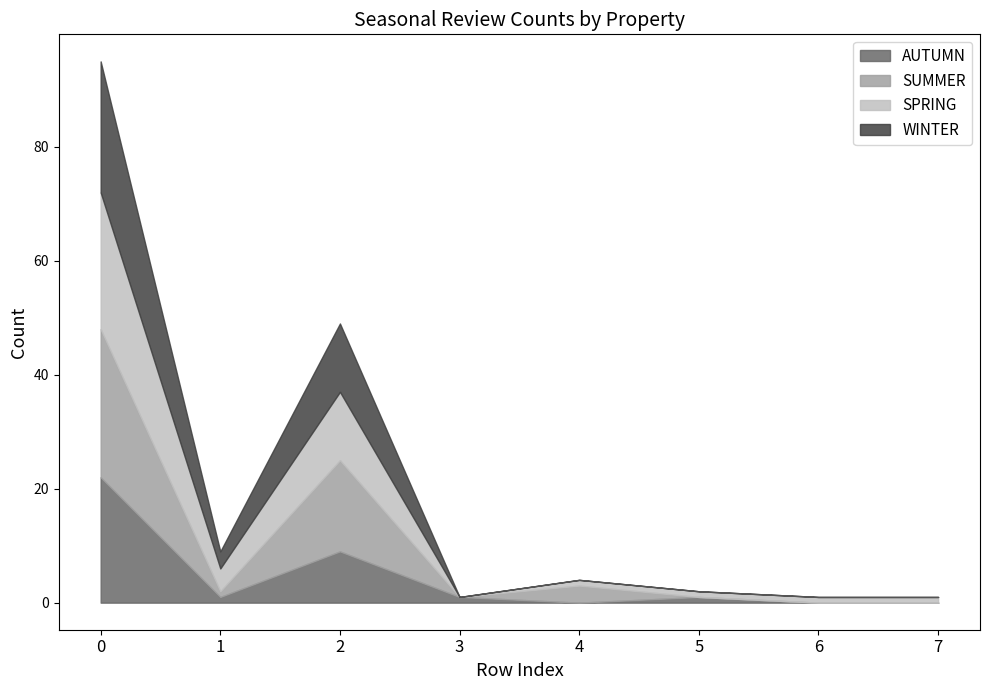

How many interior local valleys does the SPRING series have?

2